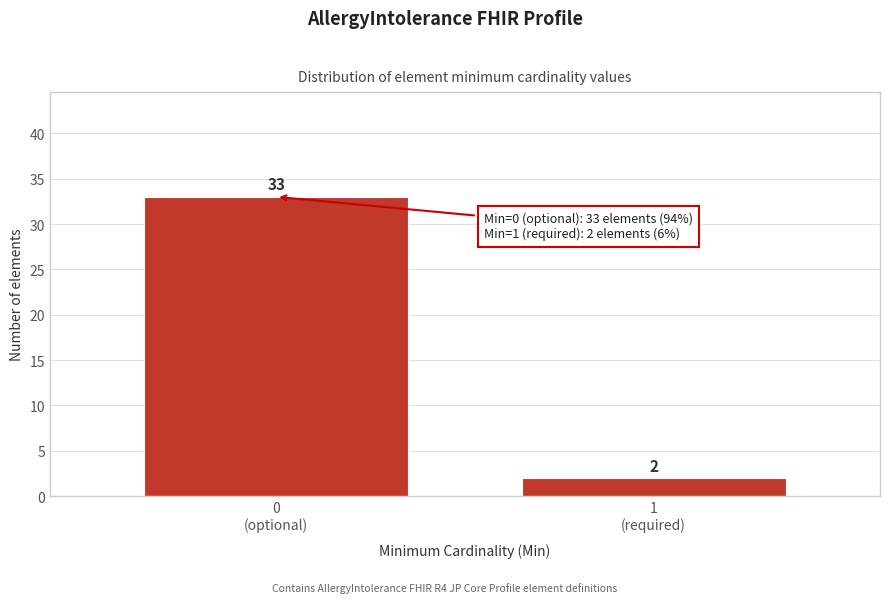

Reading left to right, transcribe all the data shown in this chart.

33	2